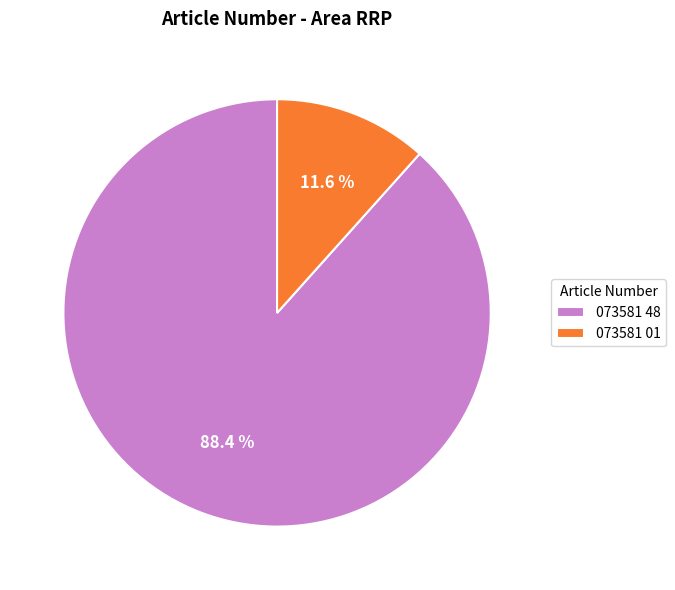

Do 073581 48 and 073581 01 together represent more than half of the pie?

Yes